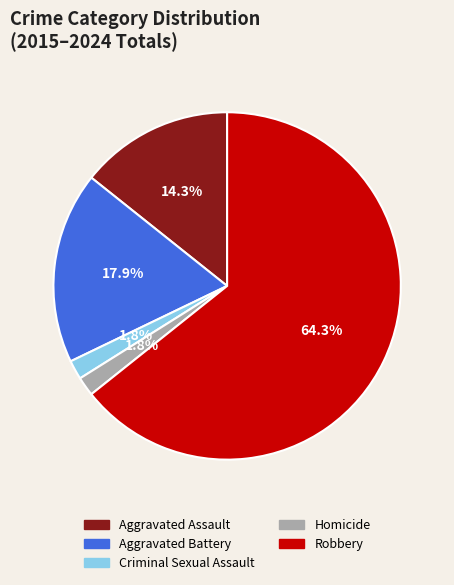

How much of the chart is everything except Criminal Sexual Assault?

98.2%